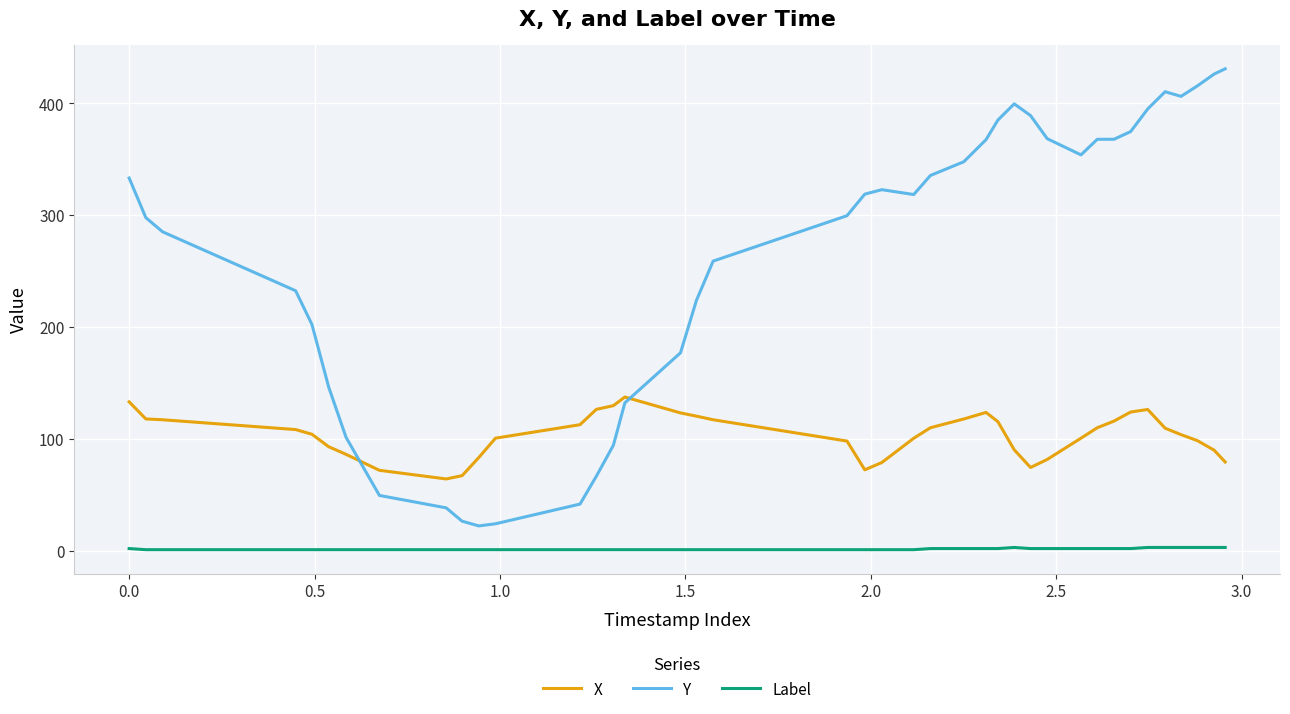

True or false: X and Y cross at least once.

True